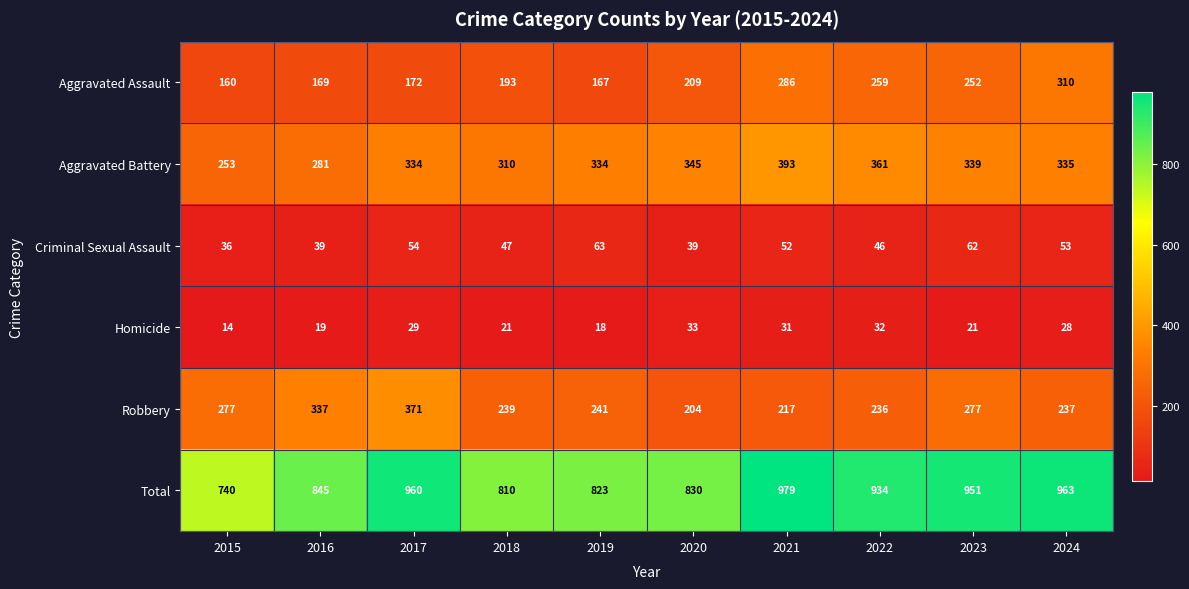

Which label corresponds to the largest value in the chart?

2021